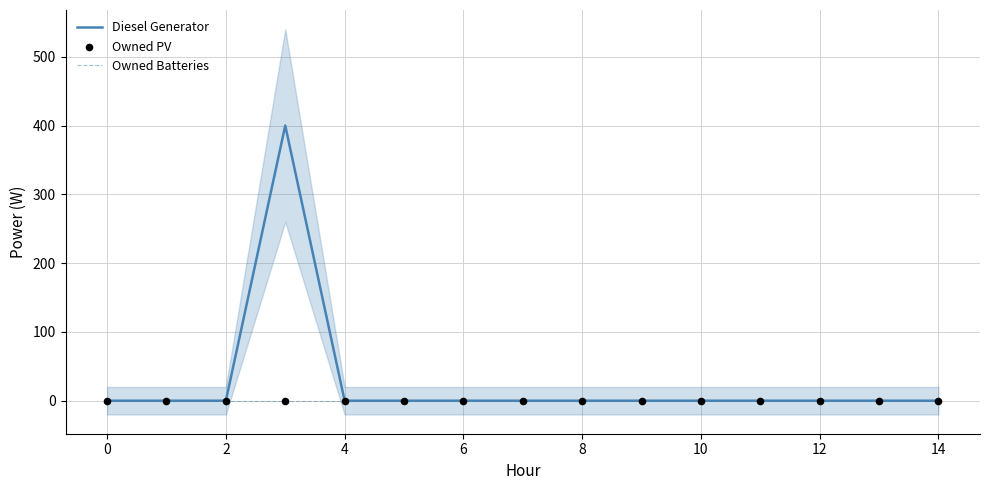

What are all the series names shown in the legend?

Diesel Generator, Owned Batteries, Owned PV